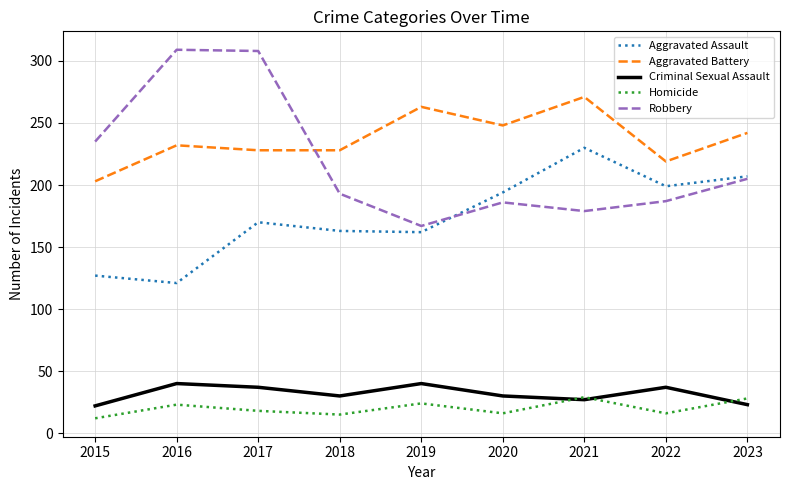

What is the average value of the Homicide series?

20